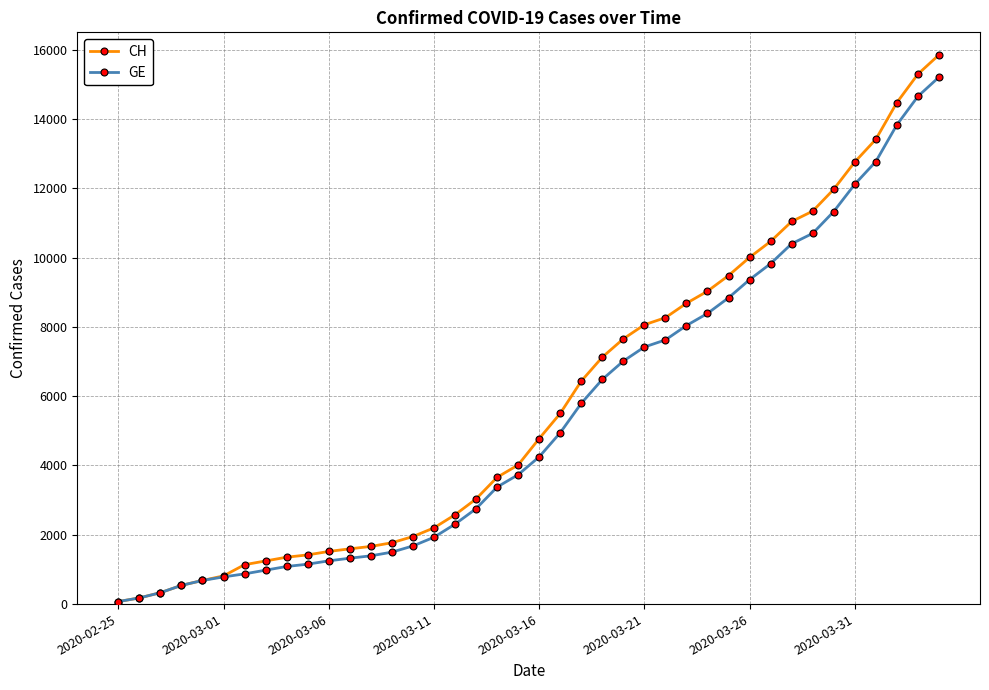

What is the maximum value for GE?

15208